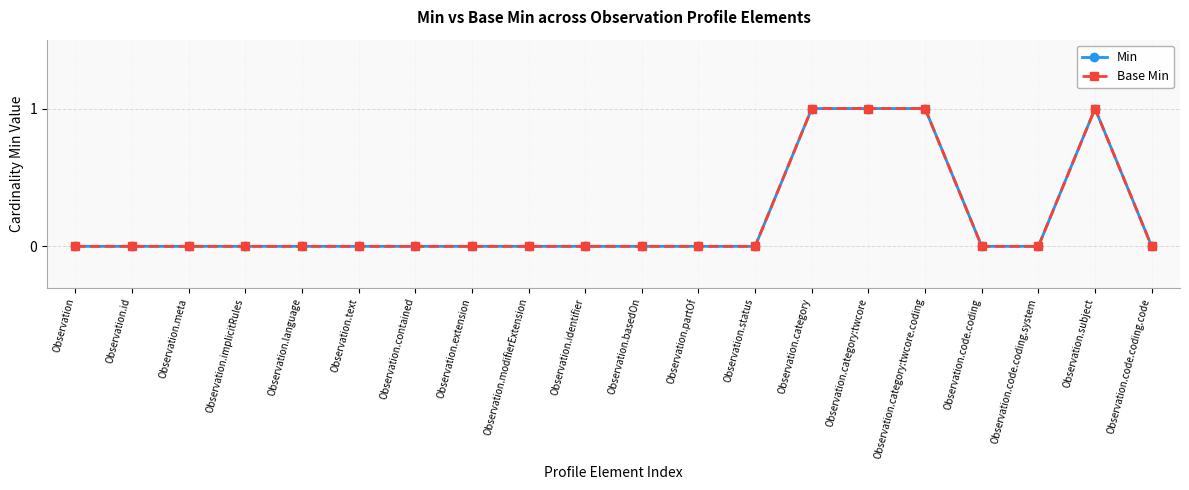

Does the chart have visible grid lines?

Yes